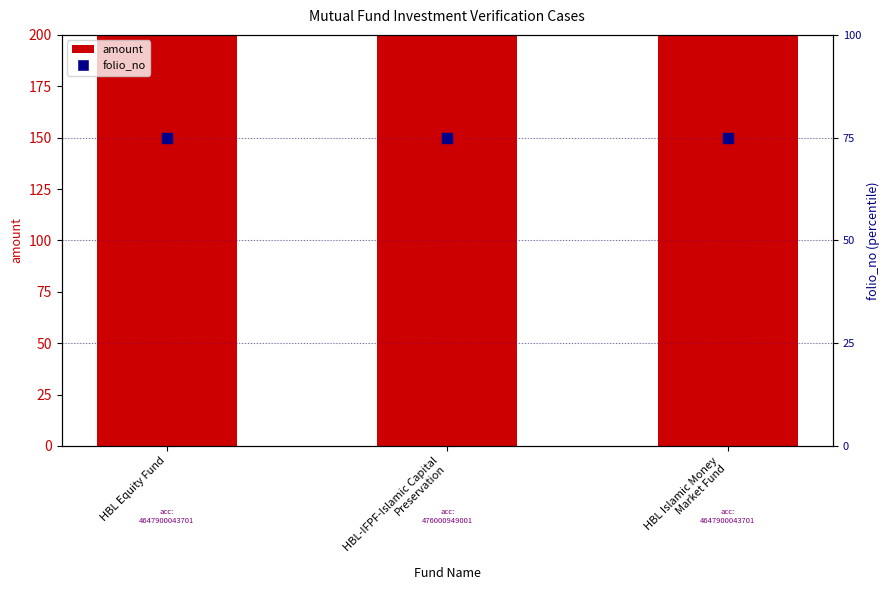

At how many categories does at least one series exceed 369?

3